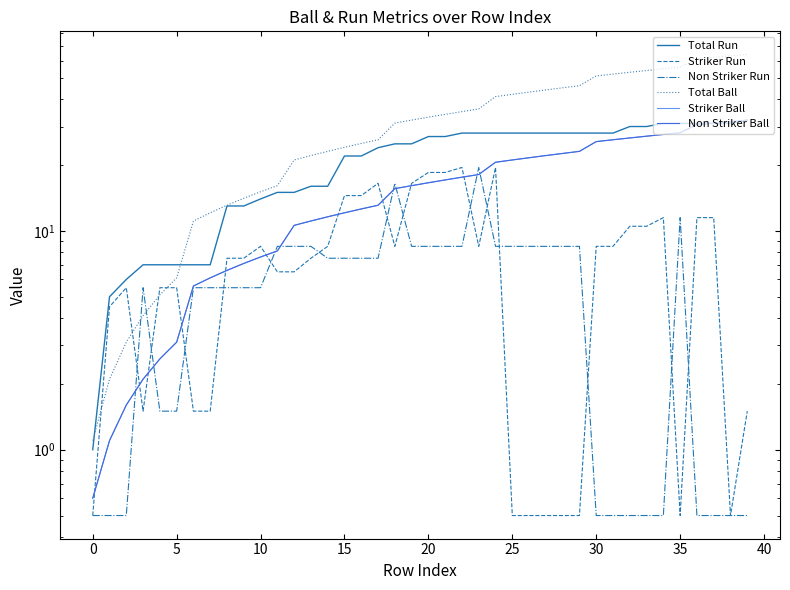

Reading right to left, transcribe all the data shown in this chart.

Total Run: 32.0	31.0	31.0	31.0	31.0	31.0	30.0	30.0	28.0	28.0	28.0	28.0	28.0	28.0	28.0	28.0	28.0	28.0	27.0	27.0	25.0	25.0	24.0	22.0	22.0	16.0	16.0	15.0	15.0	14.0	13.0	13.0	7.0	7.0	7.0	7.0	7.0	6.0	5.0	1.0
Striker Run: 1.5	0.5	11.5	11.5	0.5	11.5	10.5	10.5	8.5	8.5	0.5	0.5	0.5	0.5	0.5	19.5	8.5	19.5	18.5	18.5	16.5	8.5	16.5	14.5	14.5	8.5	7.5	6.5	6.5	8.5	7.5	7.5	1.5	1.5	5.5	5.5	1.5	5.5	4.5	0.5
Non Striker Run: 0.5	0.5	0.5	0.5	11.5	0.5	0.5	0.5	0.5	0.5	8.5	8.5	8.5	8.5	8.5	8.5	19.5	8.5	8.5	8.5	8.5	16.5	7.5	7.5	7.5	7.5	8.5	8.5	8.5	5.5	5.5	5.5	5.5	5.5	1.5	1.5	5.5	0.5	0.5	0.5
Total Ball: 64.1	63.1	62.1	61.1	56.1	55.1	54.1	53.1	52.1	51.1	46.1	45.1	44.1	43.1	42.1	41.1	36.1	35.1	34.1	33.1	32.1	31.1	26.1	25.1	24.1	23.1	22.1	21.1	16.1	15.1	14.1	13.1	12.1	11.1	6.1	5.1	4.1	3.1	2.1	1.1
Striker Ball: 32.1	31.6	31.1	30.6	28.1	27.6	27.1	26.6	26.1	25.6	23.1	22.6	22.1	21.6	21.1	20.6	18.1	17.6	17.1	16.6	16.1	15.6	13.1	12.6	12.1	11.6	11.1	10.6	8.1	7.6	7.1	6.6	6.1	5.6	3.1	2.6	2.1	1.6	1.1	0.6
Non Striker Ball: 32.1	31.6	31.1	30.6	28.1	27.6	27.1	26.6	26.1	25.6	23.1	22.6	22.1	21.6	21.1	20.6	18.1	17.6	17.1	16.6	16.1	15.6	13.1	12.6	12.1	11.6	11.1	10.6	8.1	7.6	7.1	6.6	6.1	5.6	3.1	2.6	2.1	1.6	1.1	0.6